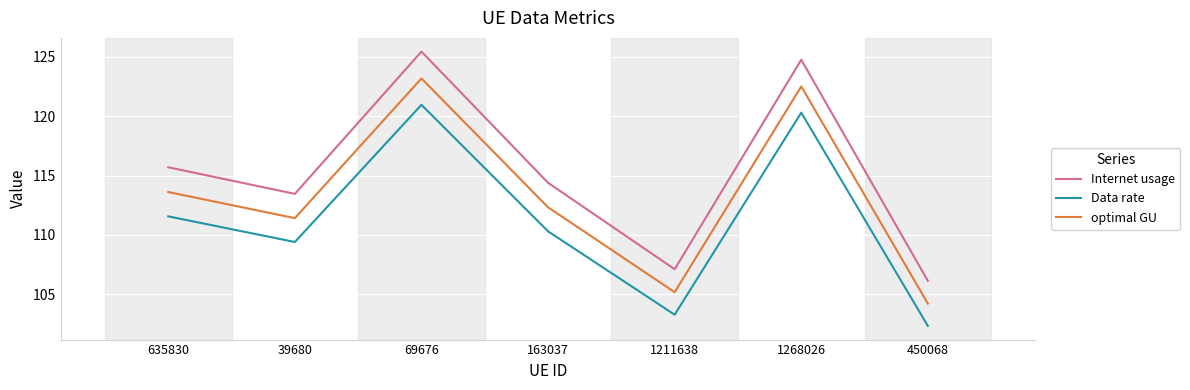

Which series has the largest total across all categories?

Internet usage